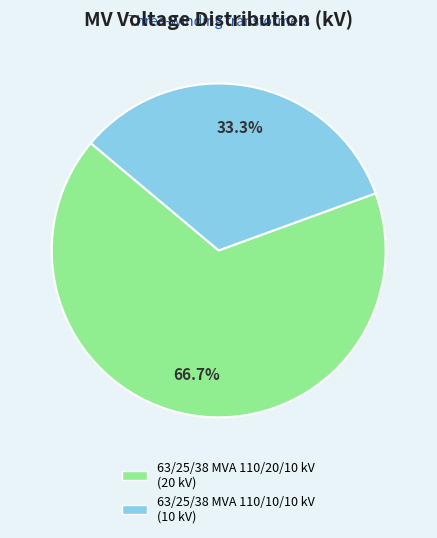

Combined, what portion of the pie is 63/25/38 MVA 110/20/10 kV and 63/25/38 MVA 110/10/10 kV?

100.0%